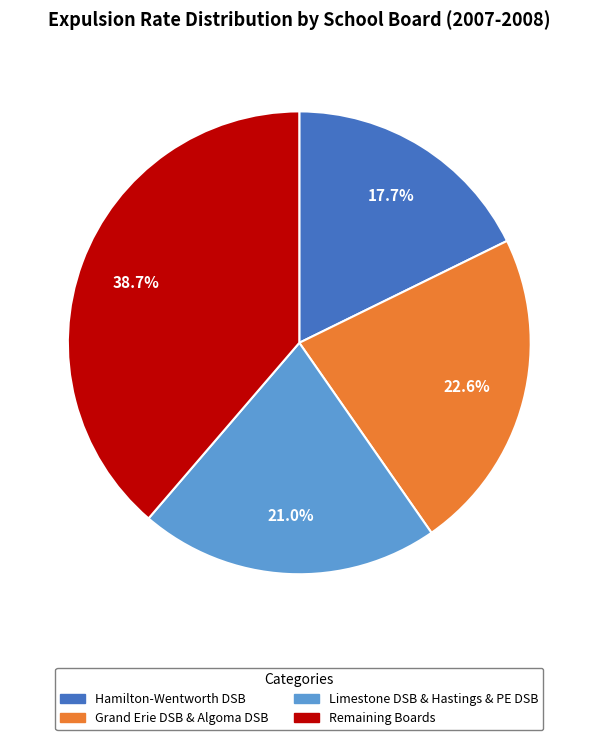

Which category has the smallest portion of the pie?

Hamilton-Wentworth DSB